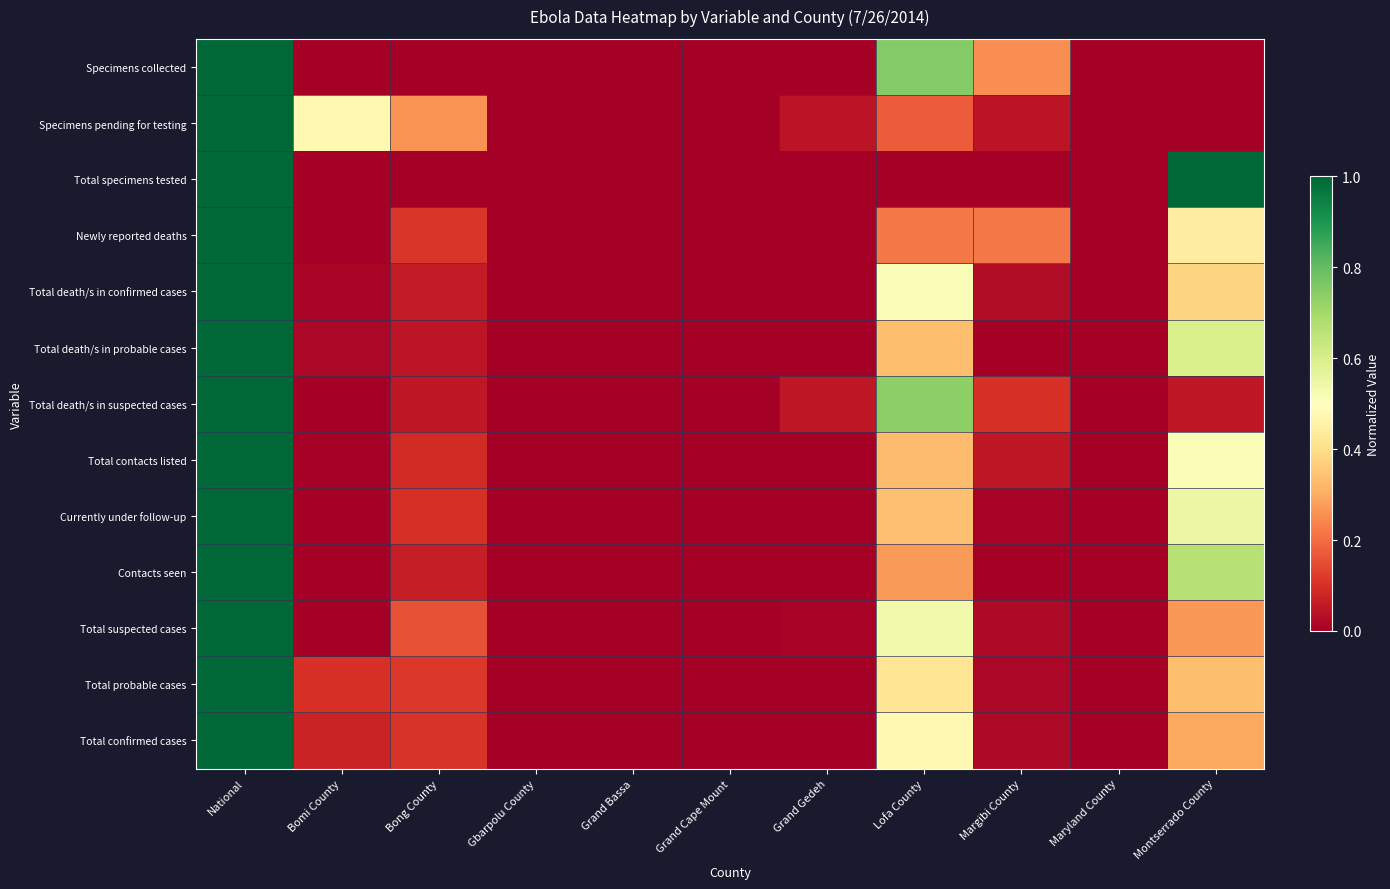

At which category does the chart reach its peak across all series?

National